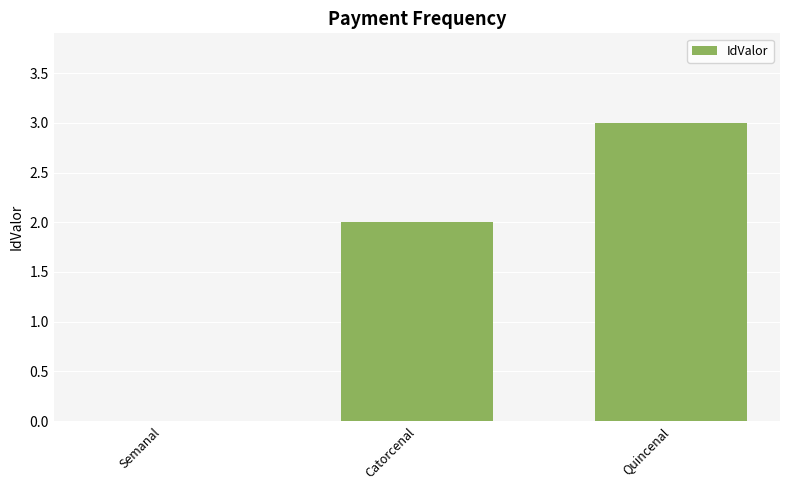

Is it true that the value at Catorcenal is 2?

True